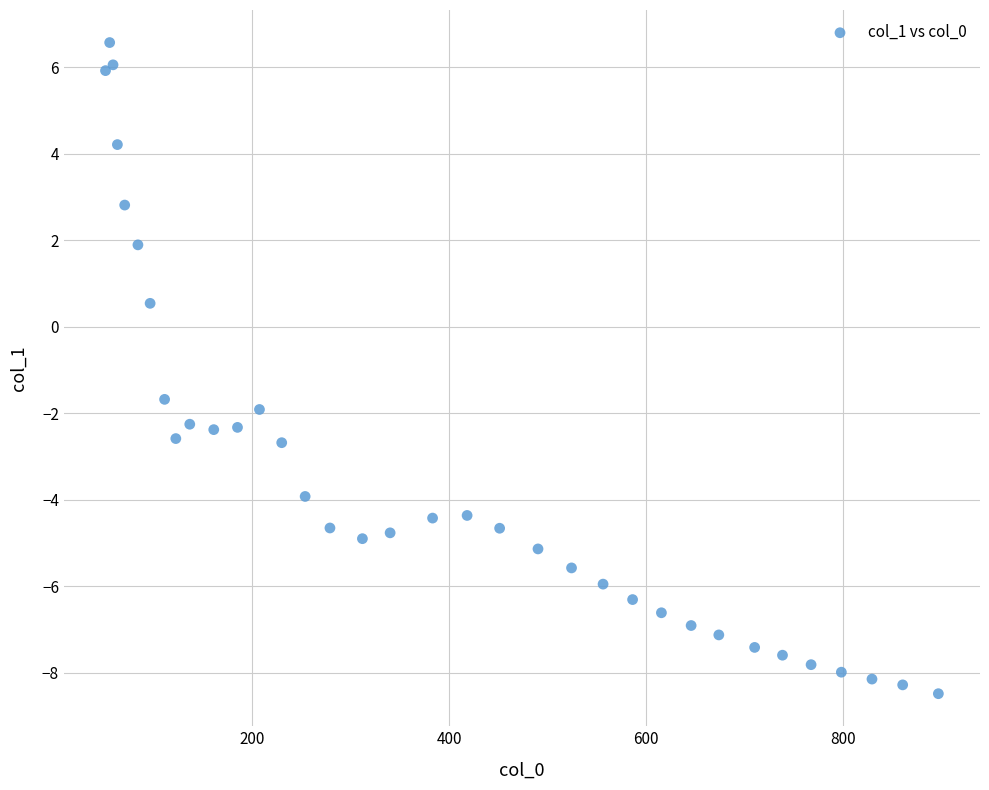

What Y value in the scatter plot is closest to 0?

0.5